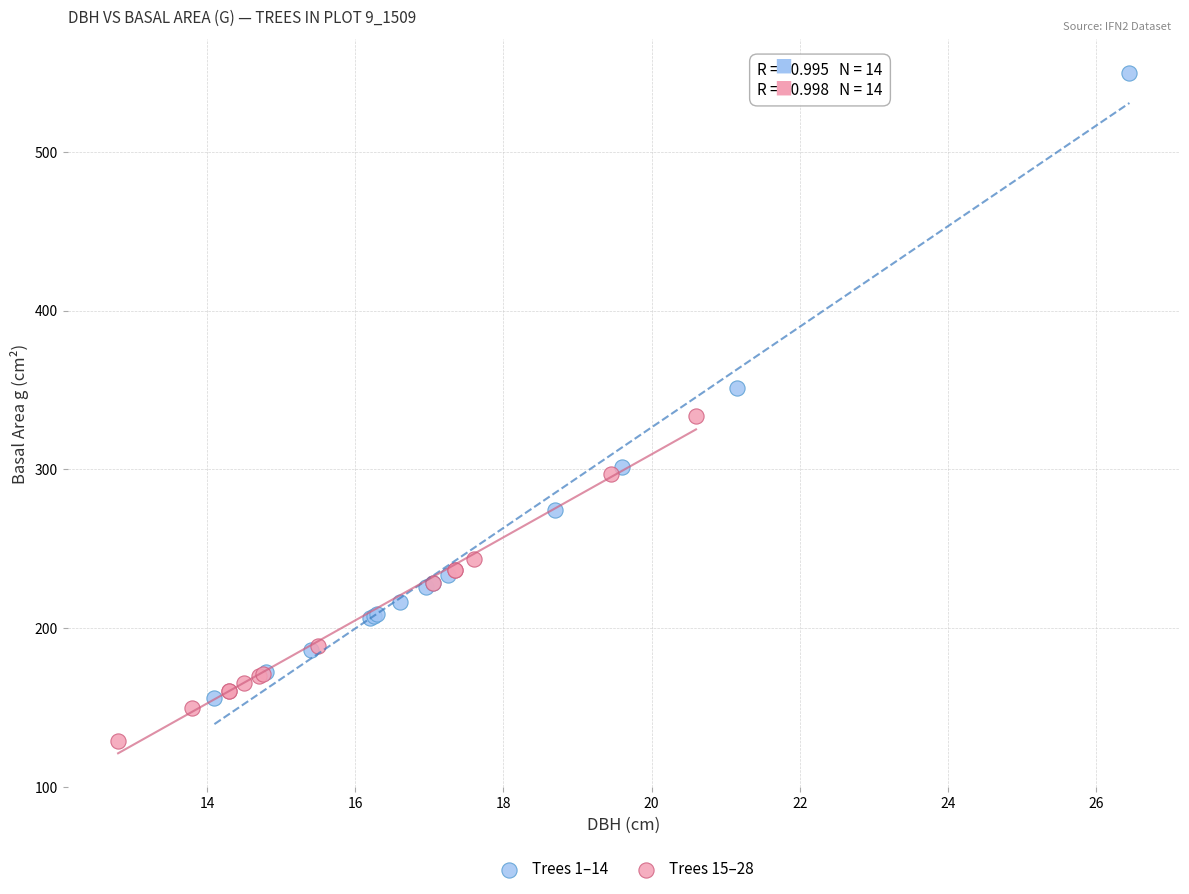

Which series has the largest Y range (max minus min)?

Trees 1–14